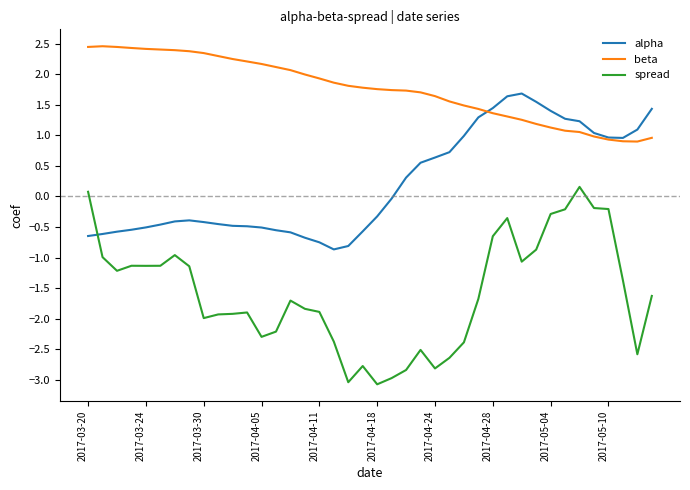

Which series has the largest range (max minus min)?

spread